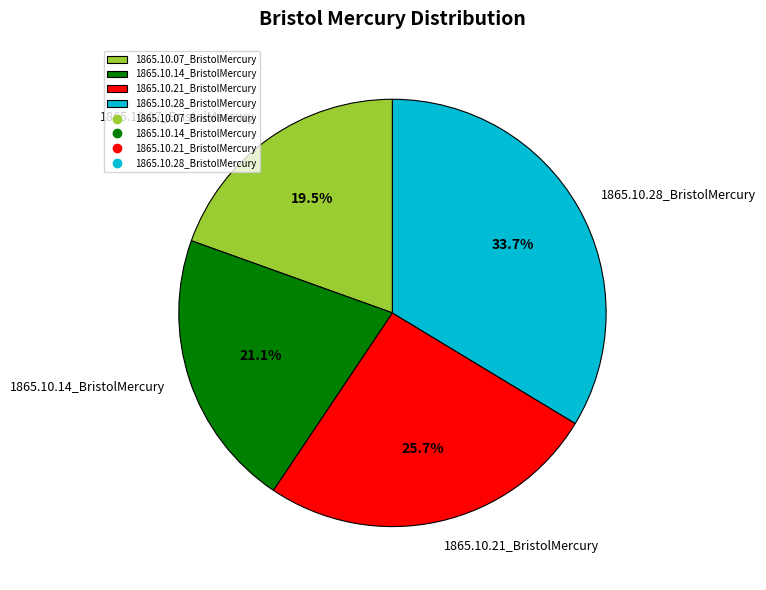

To the nearest percent, what portion does 1865.10.28_BristolMercury represent?

34%